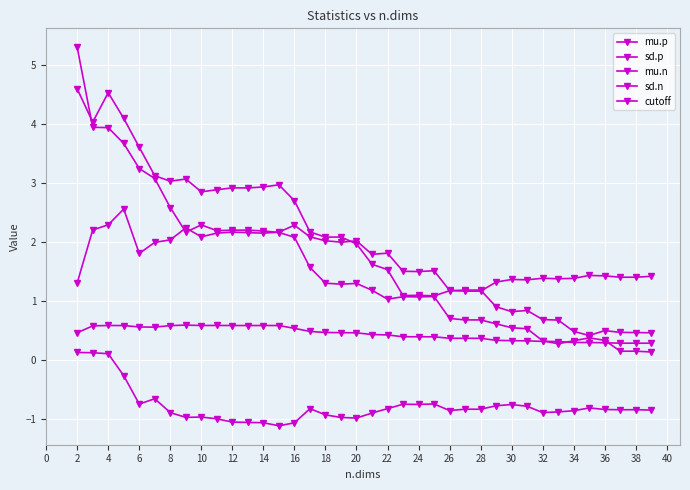

What is the highest value of the mu.n series?

0.1